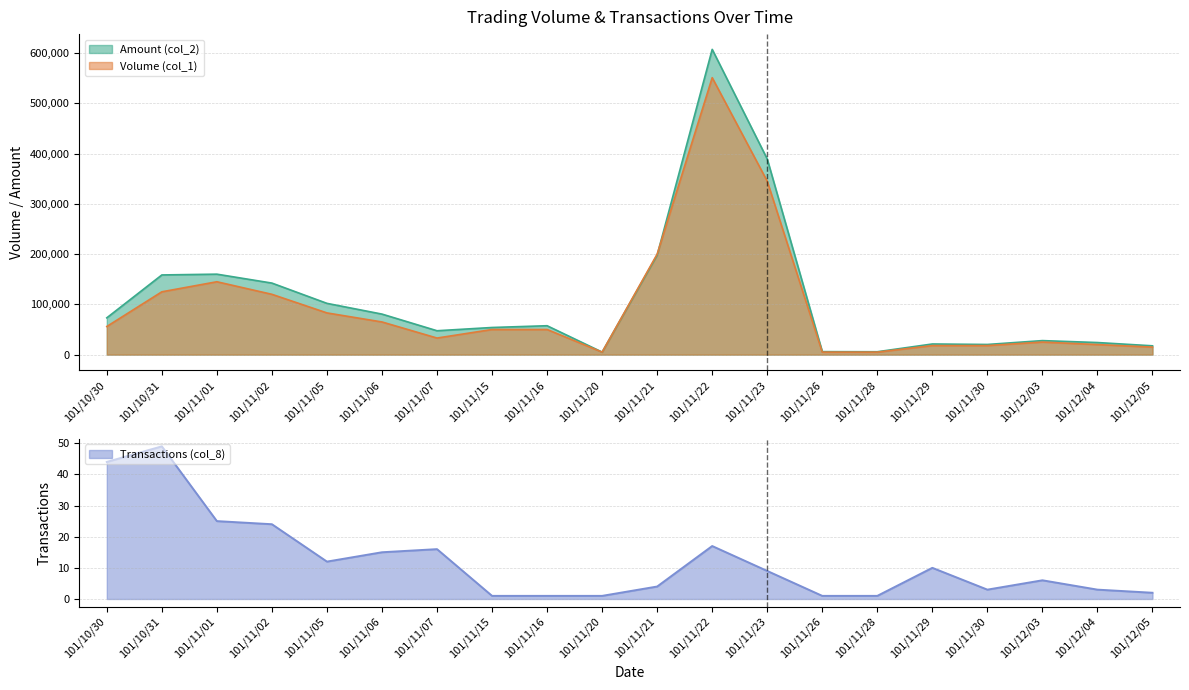

Rank the categories by Volume (col_1) value from highest to lowest.

101/11/22, 101/11/23, 101/11/21, 101/11/01, 101/10/31, 101/11/02, 101/11/05, 101/11/06, 101/10/30, 101/11/15, 101/11/16, 101/11/07, 101/12/03, 101/12/04, 101/11/29, 101/11/30, 101/12/05, 101/11/20, 101/11/26, 101/11/28